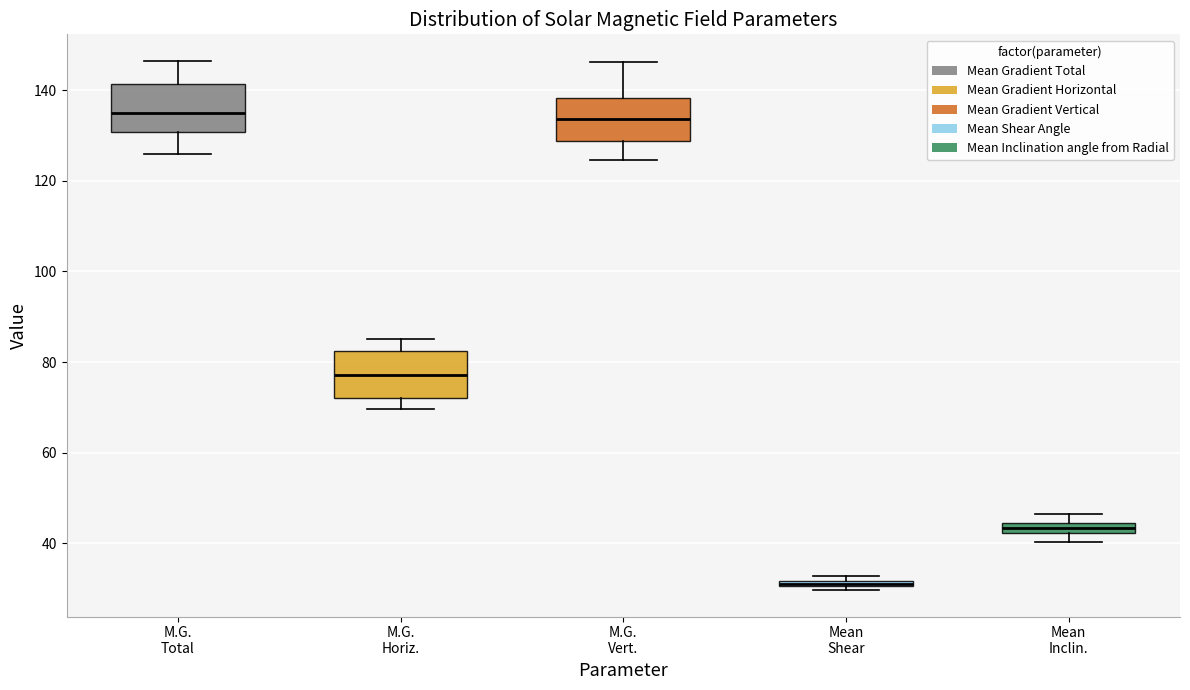

Where does the upper whisker of the box for M.G. Horiz. end on the y-axis? The values are not printed on the chart, so give them approximately, as read against the axis.

86